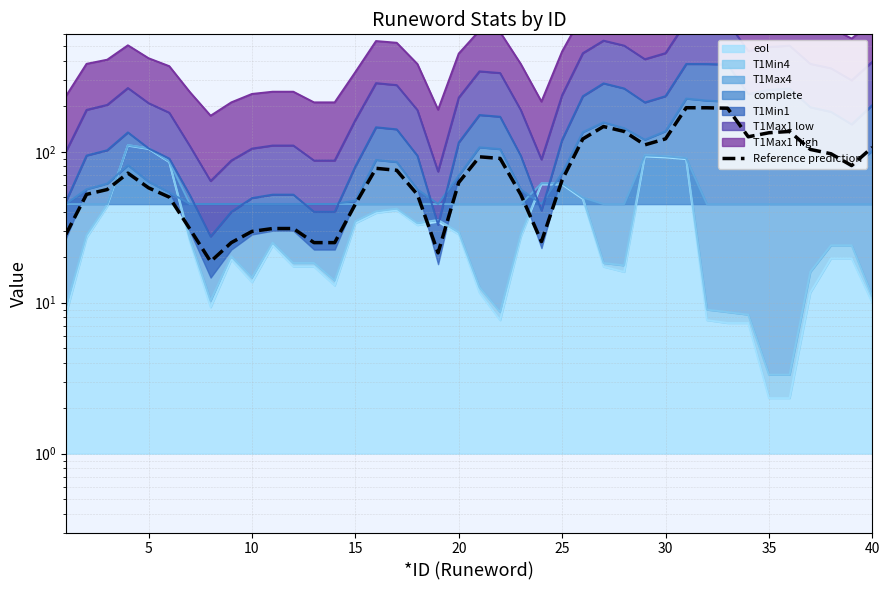

True or false: the data shows 182.8 at 25.

False